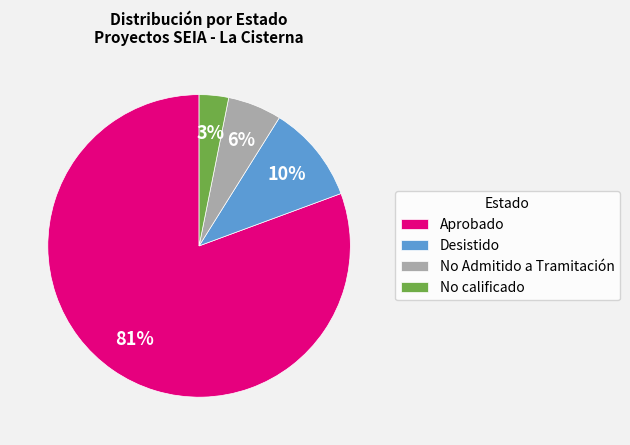

Between Desistido and Aprobado, which is larger?

Aprobado